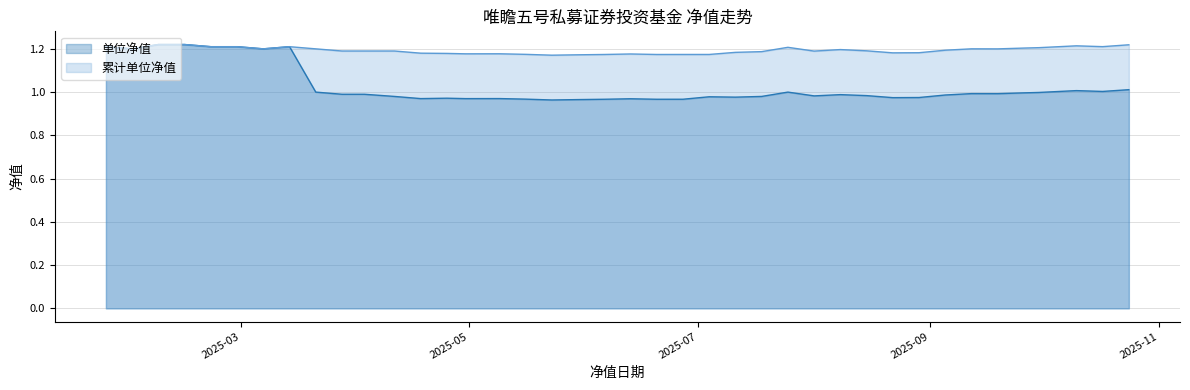

At 2025-03-14, list the series in order from smallest to largest.

单位净值, 累计单位净值